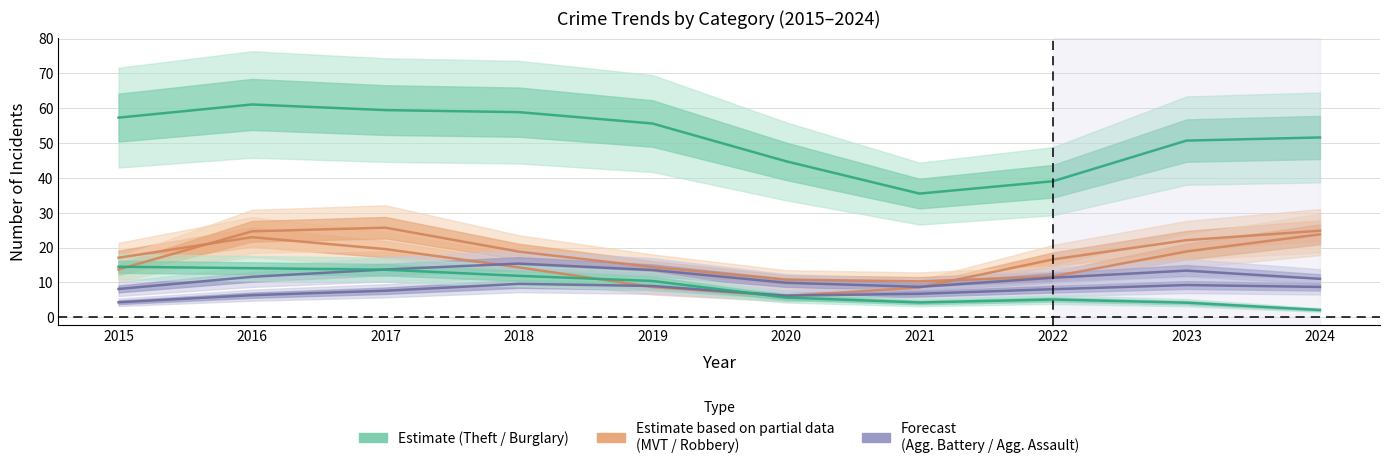

True or false: Motor Vehicle Theft and Aggravated Assault intersect in this chart.

True